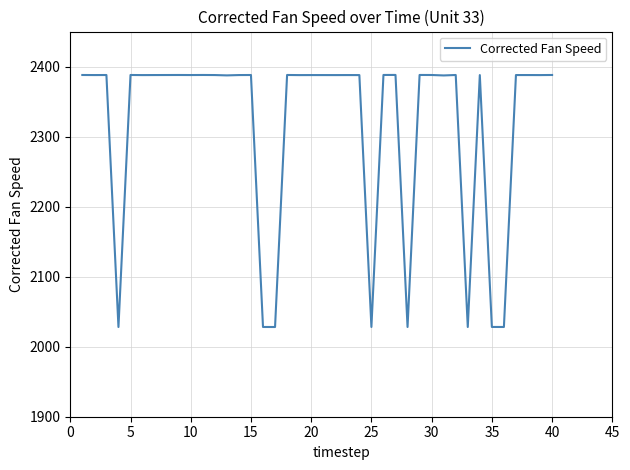

What is the difference between the maximum and minimum values?

359.9